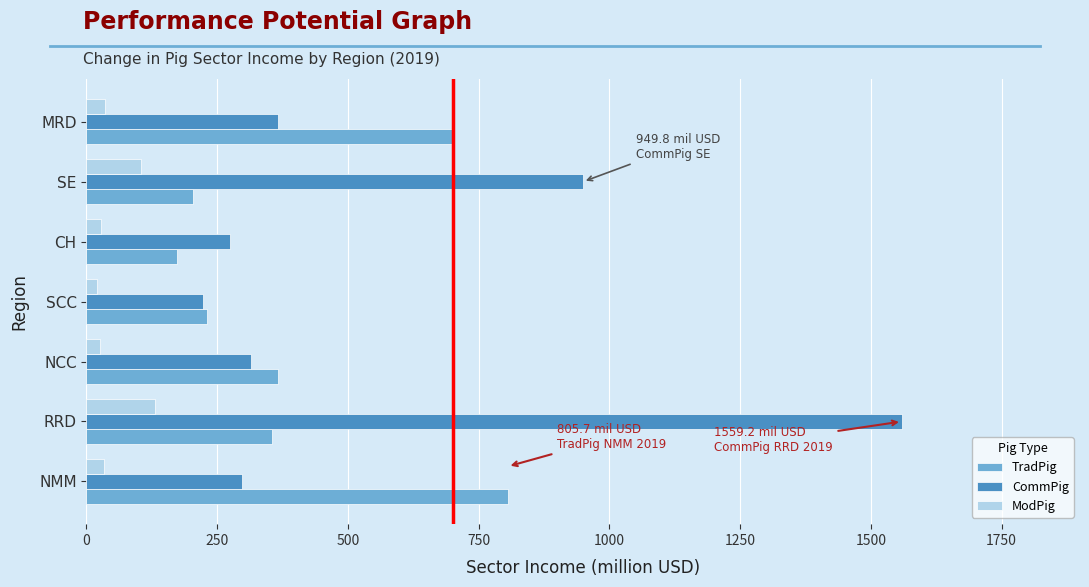

What is the maximum value shown in the chart?

1559.2